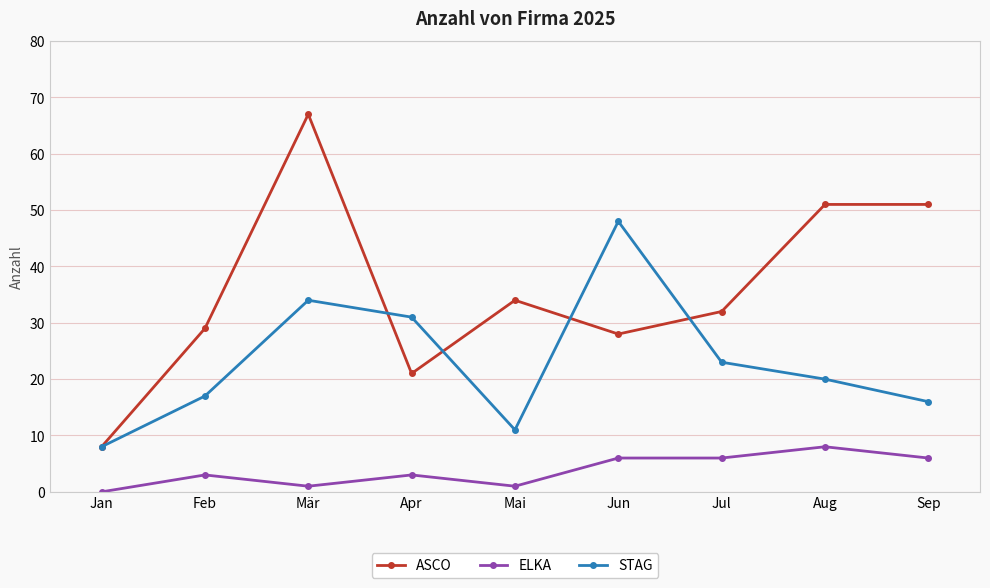

True or false: ASCO has a value of 19 at Feb.

False